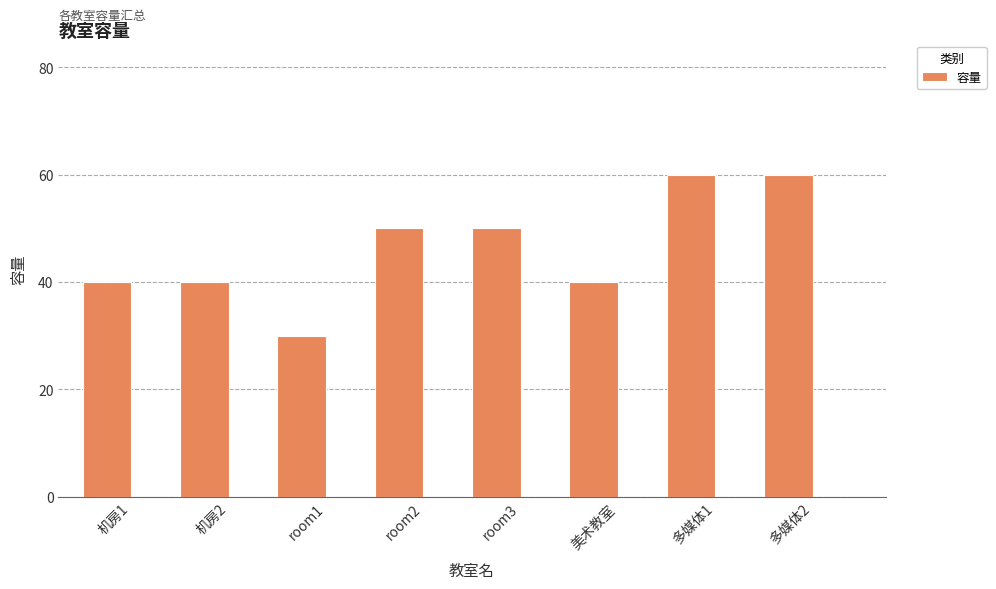

Read the value at room3.

50